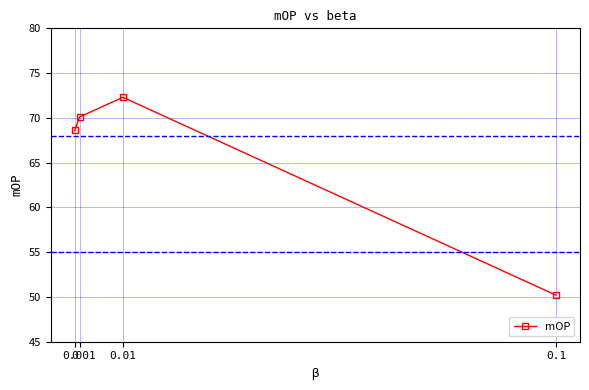

How many categories are shown in the chart?

4